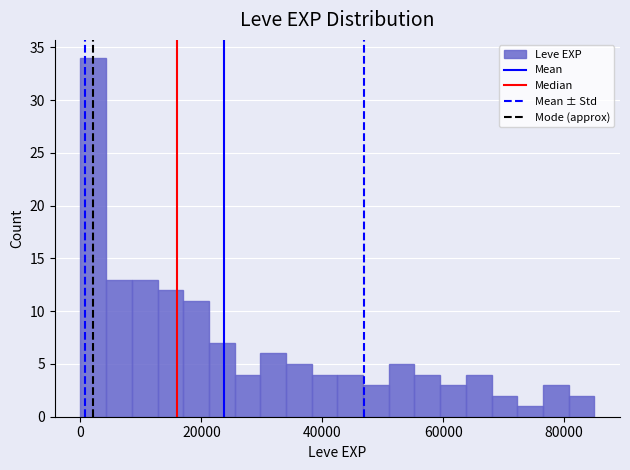

Around what value on the x-axis is the tallest bar? Give the approximate position of its centre, as read against the axis.

2000